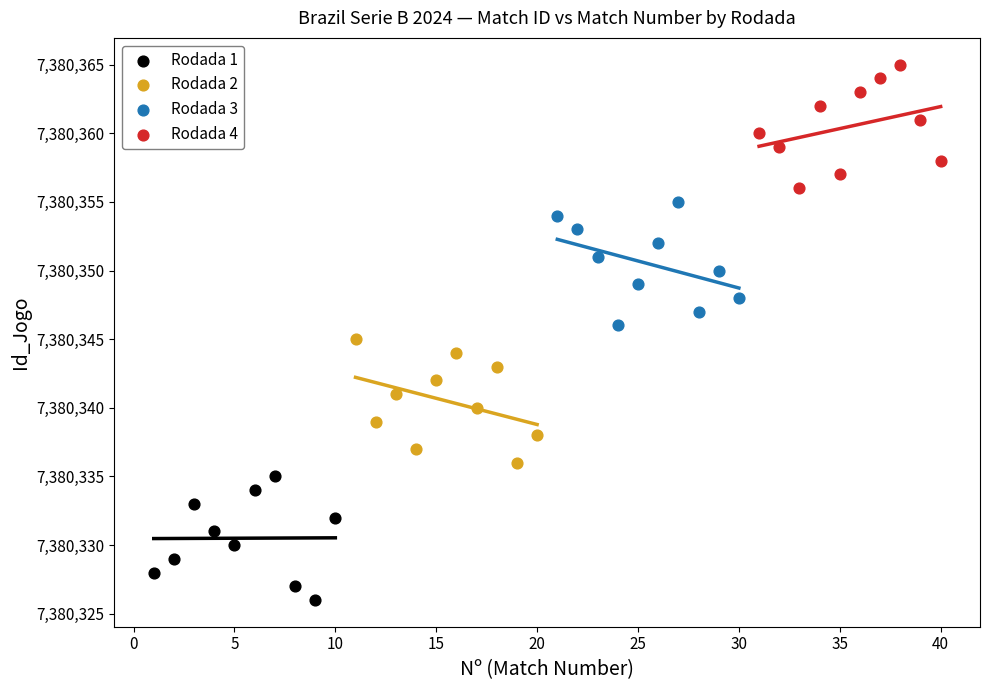

Which series contains the highest Y value?

Rodada 4